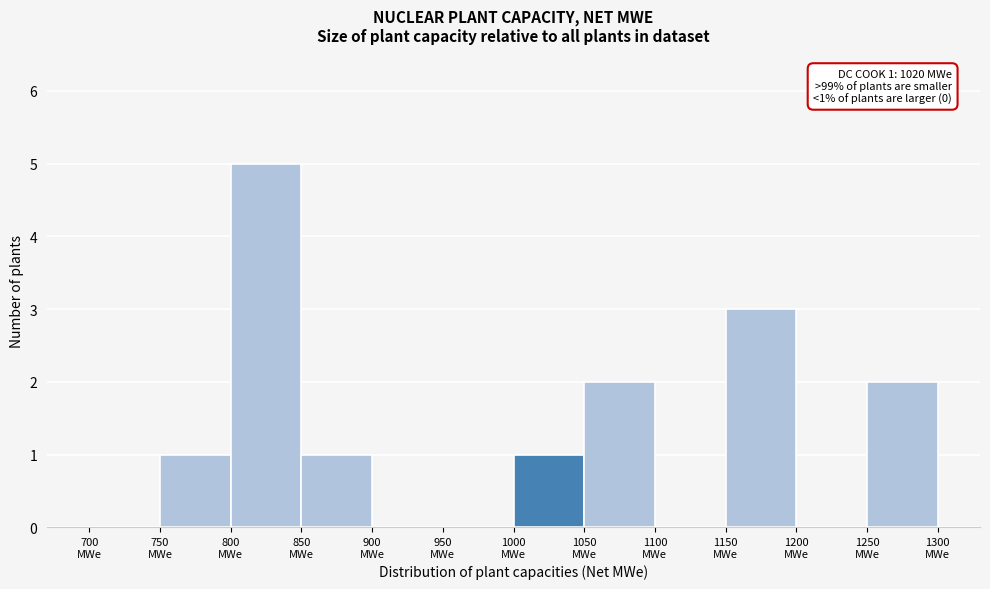

Which range on the x-axis has the tallest bar?

800 to 850